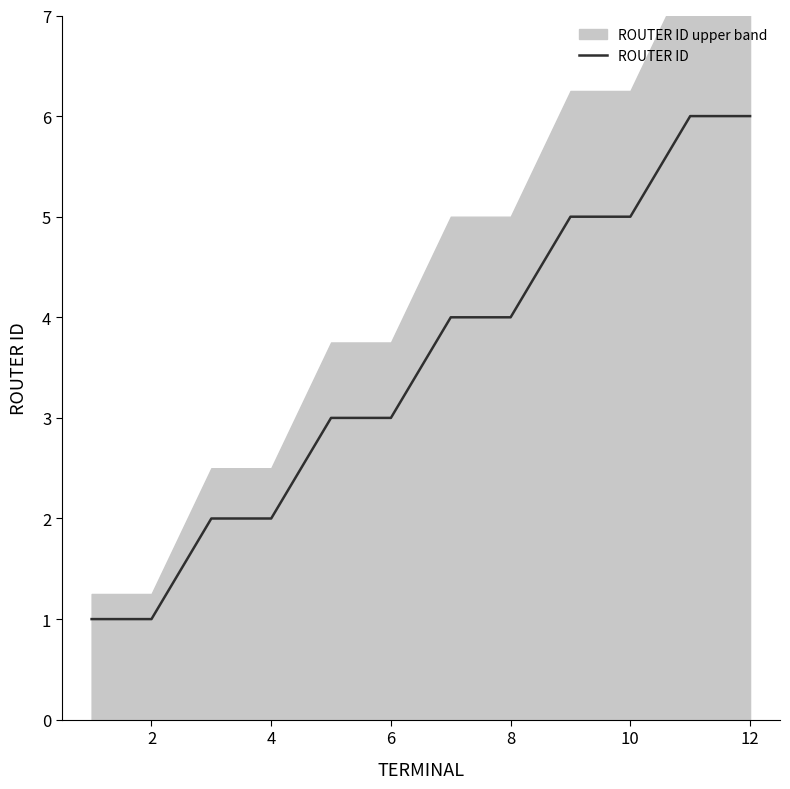

Is it true that ROUTER ID equals 2 at 2?

False